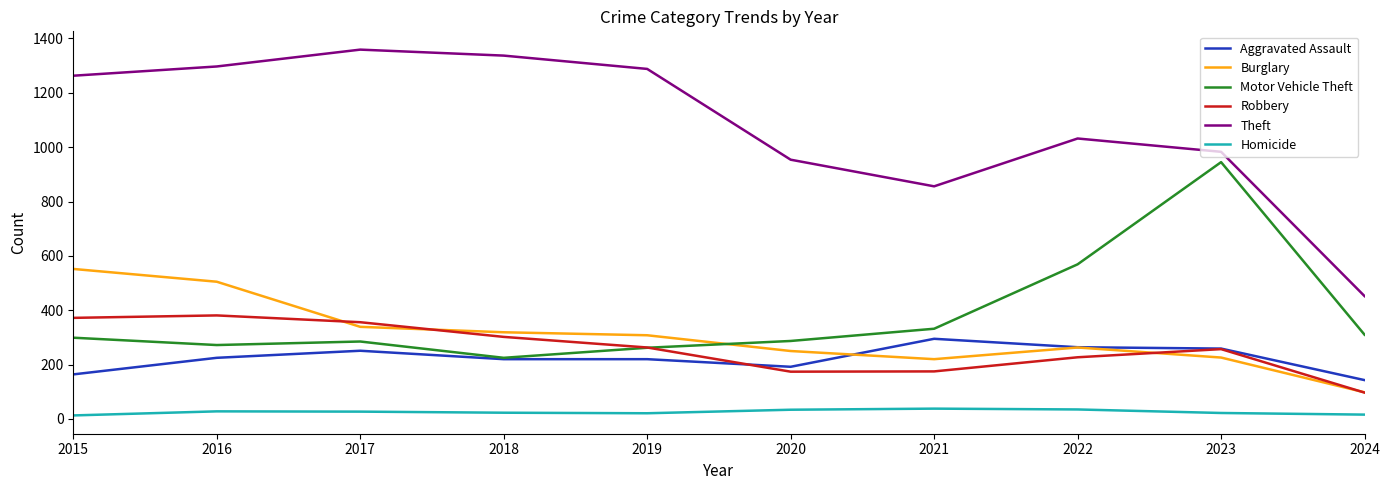

The Homicide series shows 22 at 2023. True or false?

True